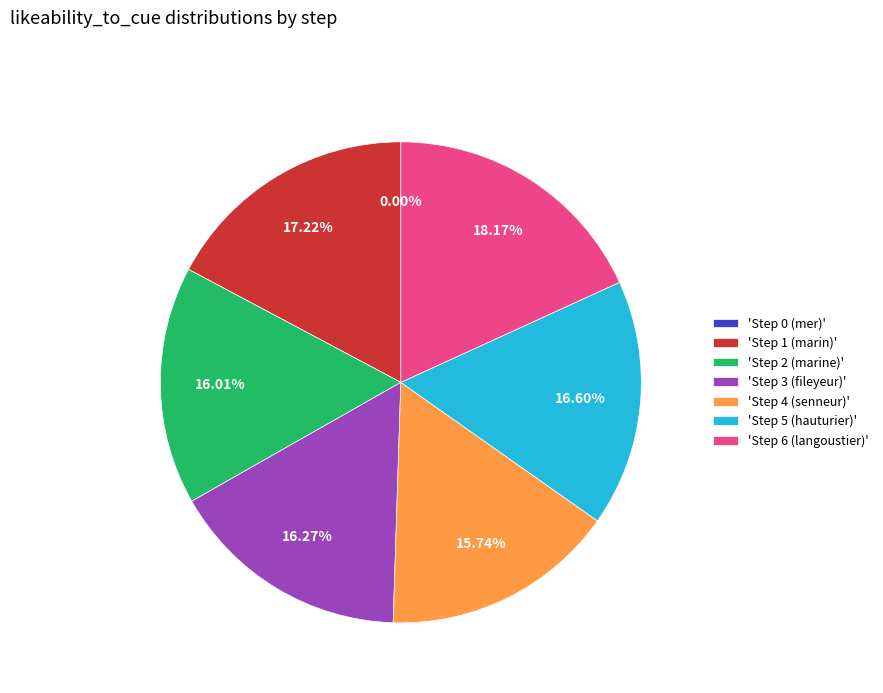

Count the number of slices in the pie.

7